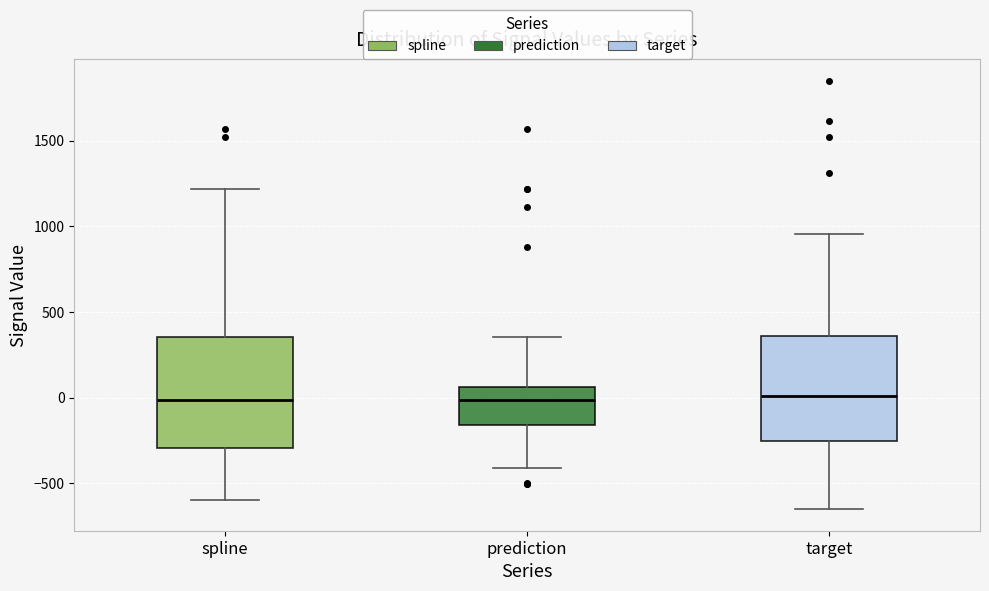

Reading left to right, read every box against the y-axis: the position of its median line, the range the box covers, and the ends of its whiskers. The values are not printed on the chart, so give them approximately, as read against the axis.

spline: median 0, box -300 to 350, whiskers -600 to 1200
prediction: median 0, box -150 to 50, whiskers -400 to 350
target: median 0, box -250 to 350, whiskers -650 to 950